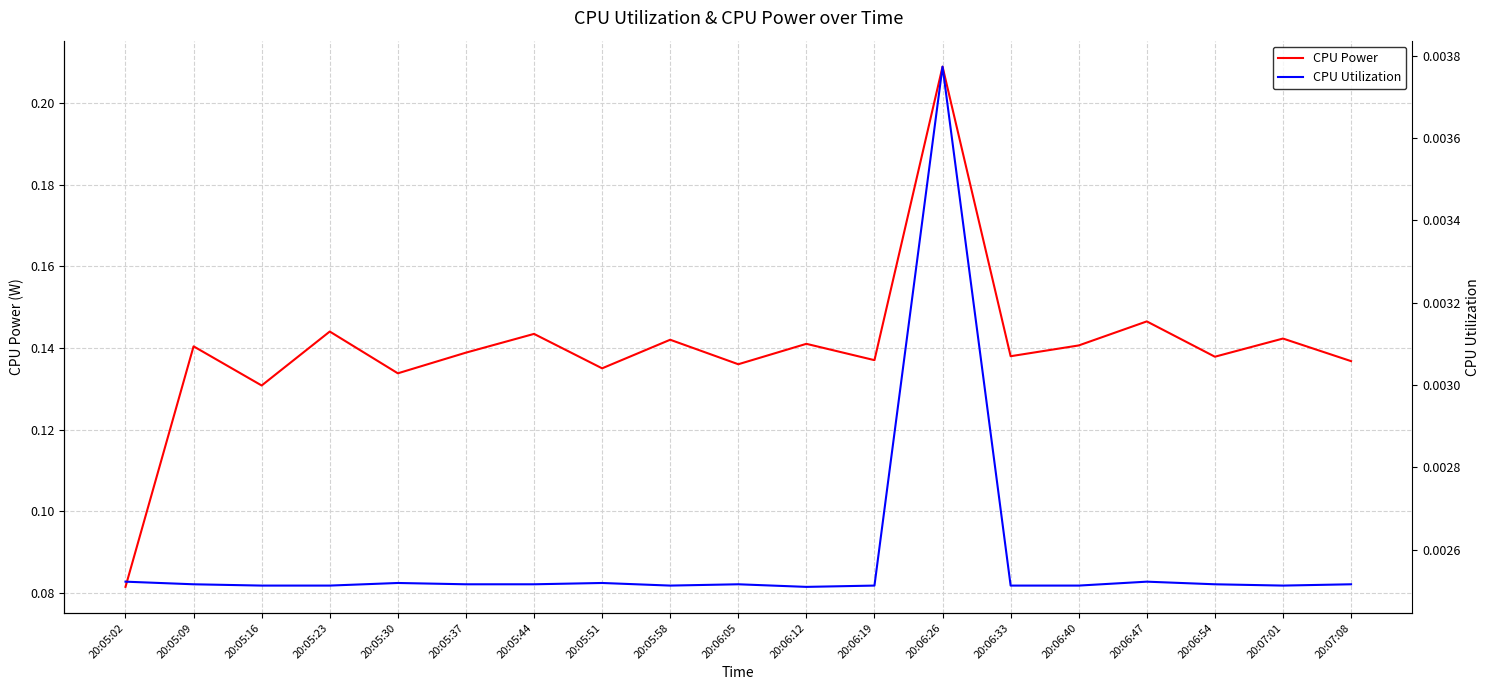

Between 20:05:23 and 20:05:44, which is larger?

20:05:23